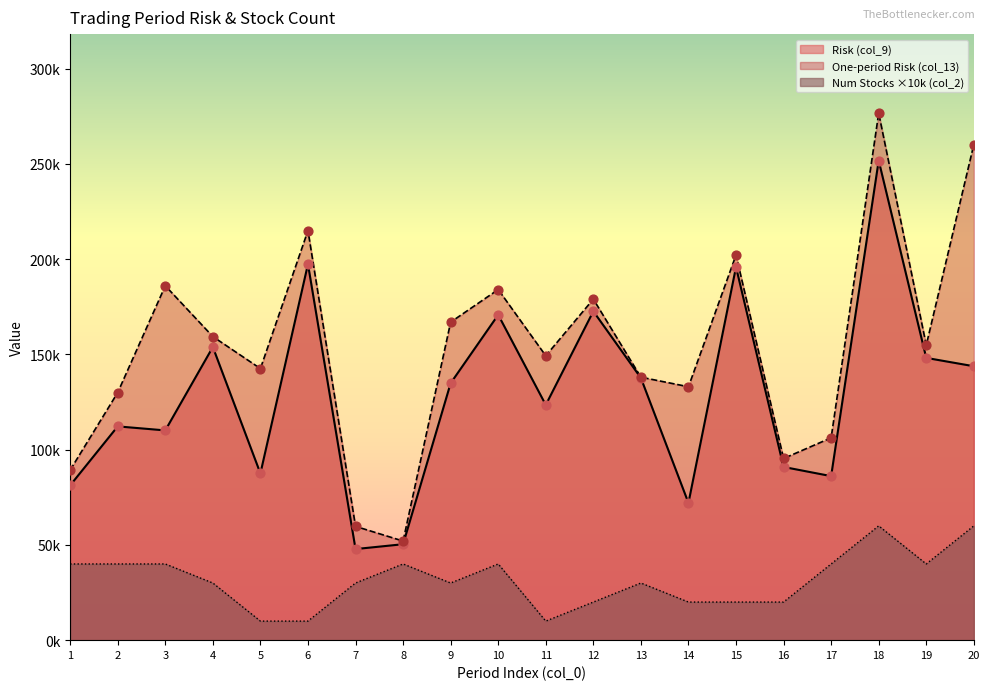

At which category is the sum across all series the highest?

18